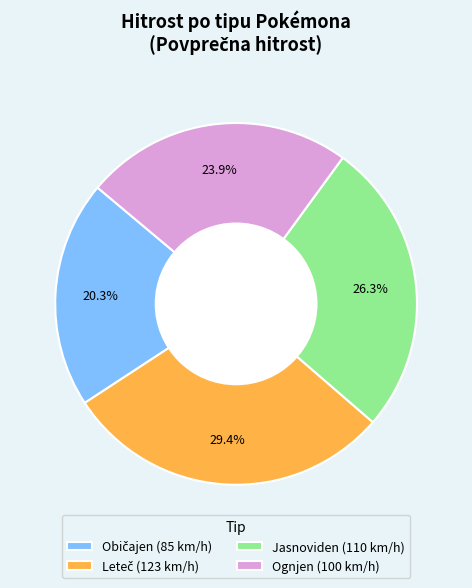

What percentage is the Jasnoviden slice, to the nearest percent?

26%